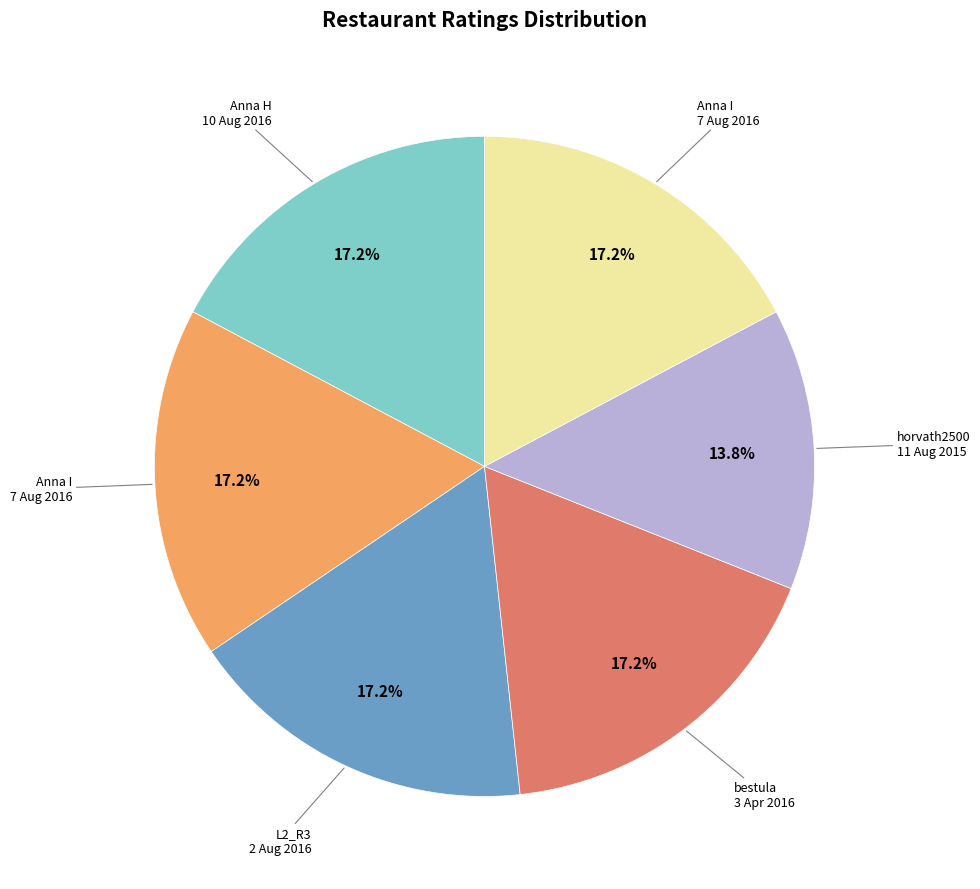

Is there any slice that represents more than half of the pie?

No